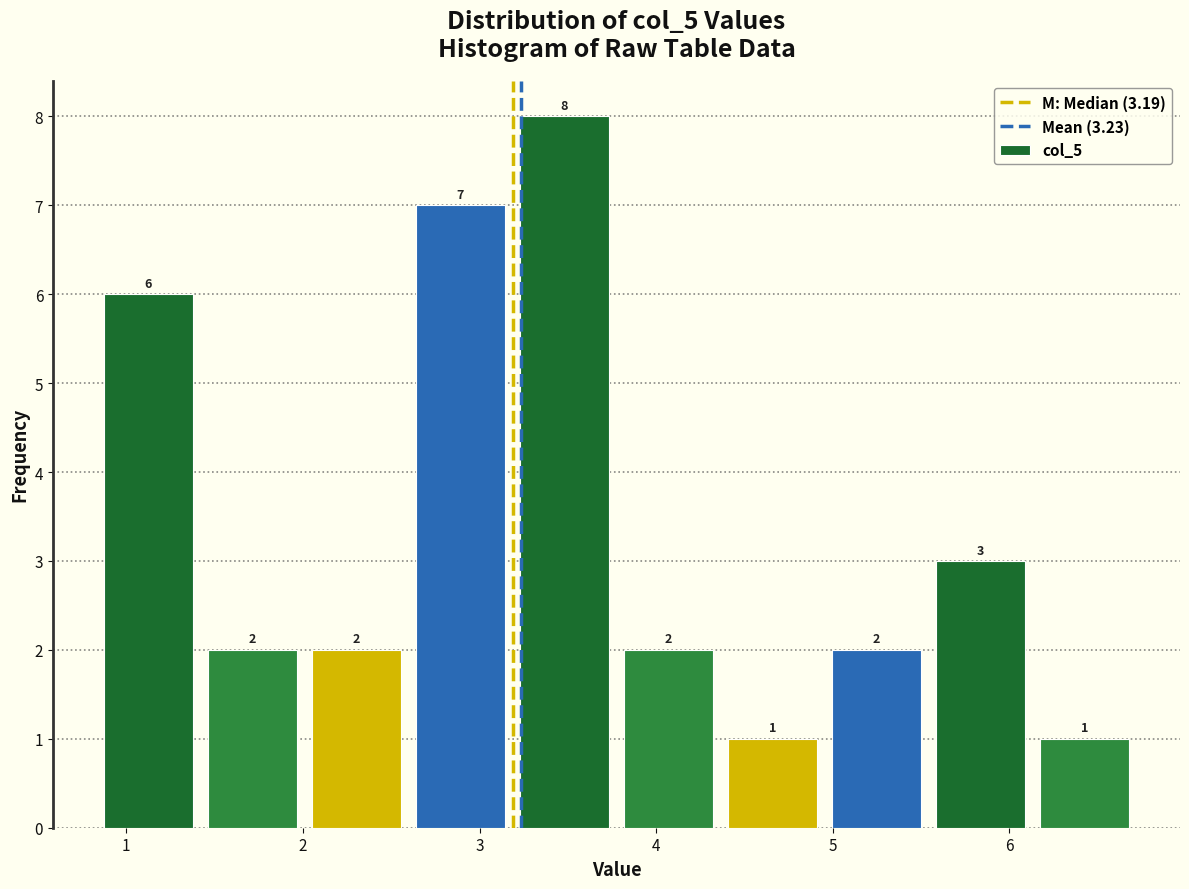

Which range on the x-axis has the tallest bar?

3.2 to 3.8